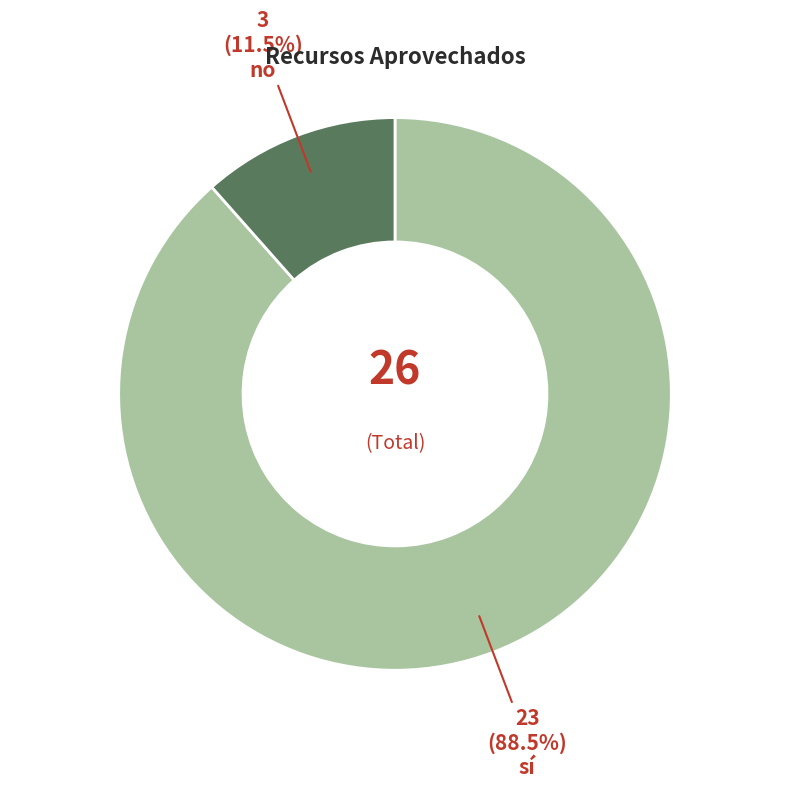

Is there any slice that represents more than half of the pie?

Yes